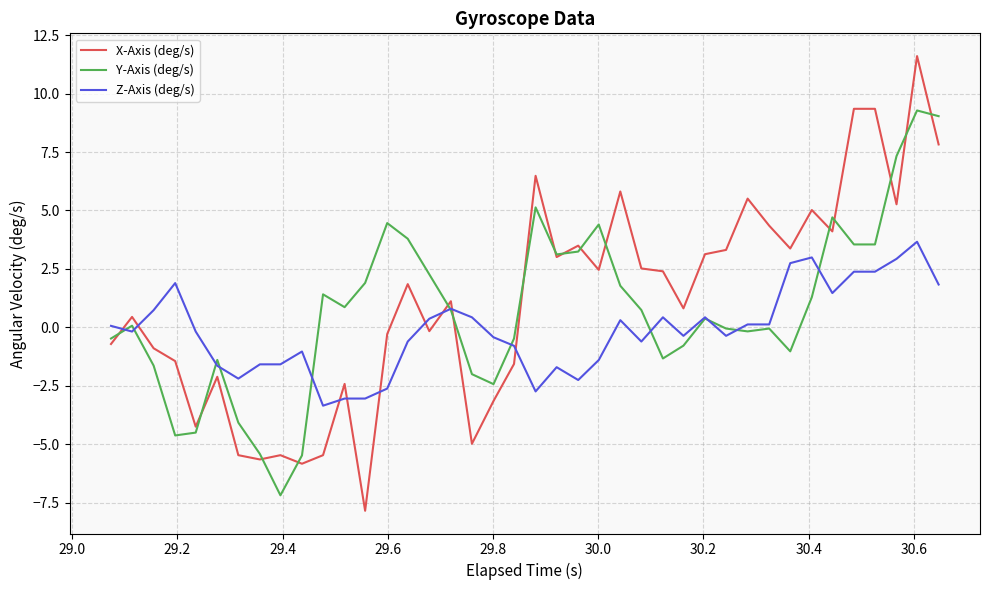

What is the maximum value for X-Axis (deg/s)?

11.6